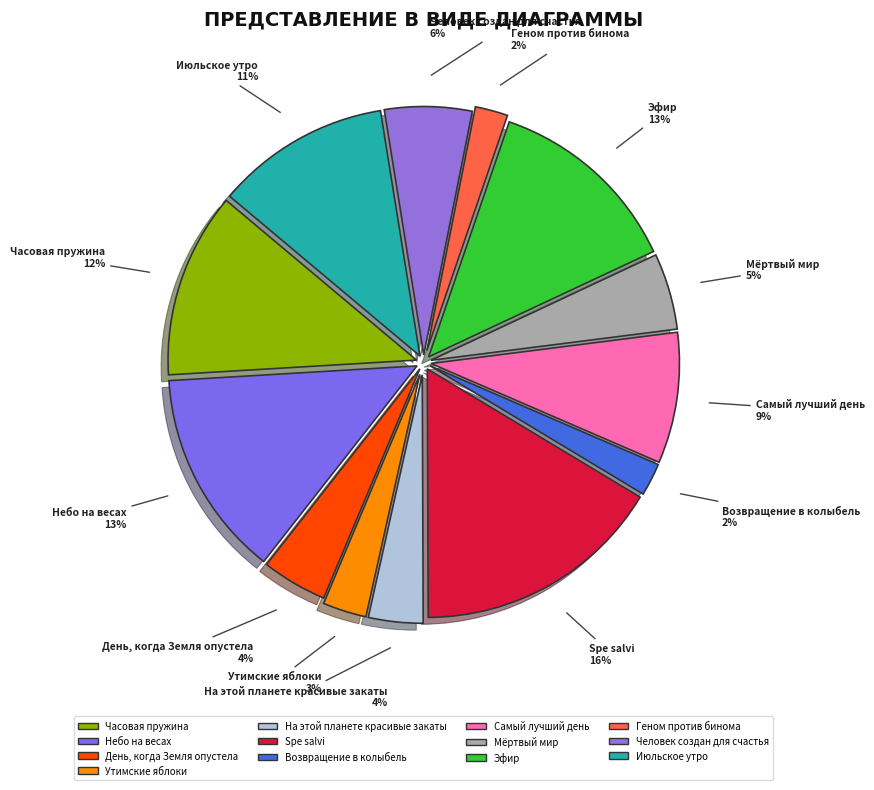

Which slice is the largest?

Spe salvi